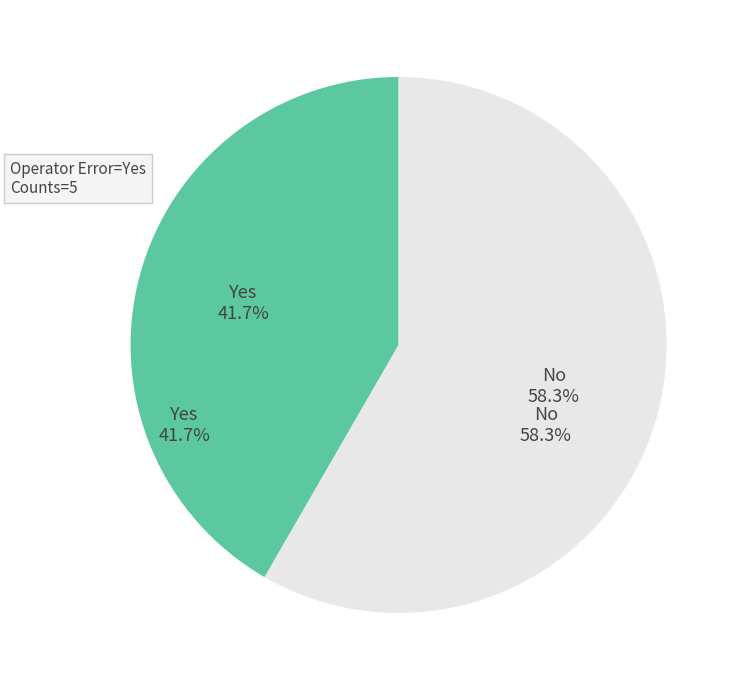

Is there a majority slice in this chart?

Yes